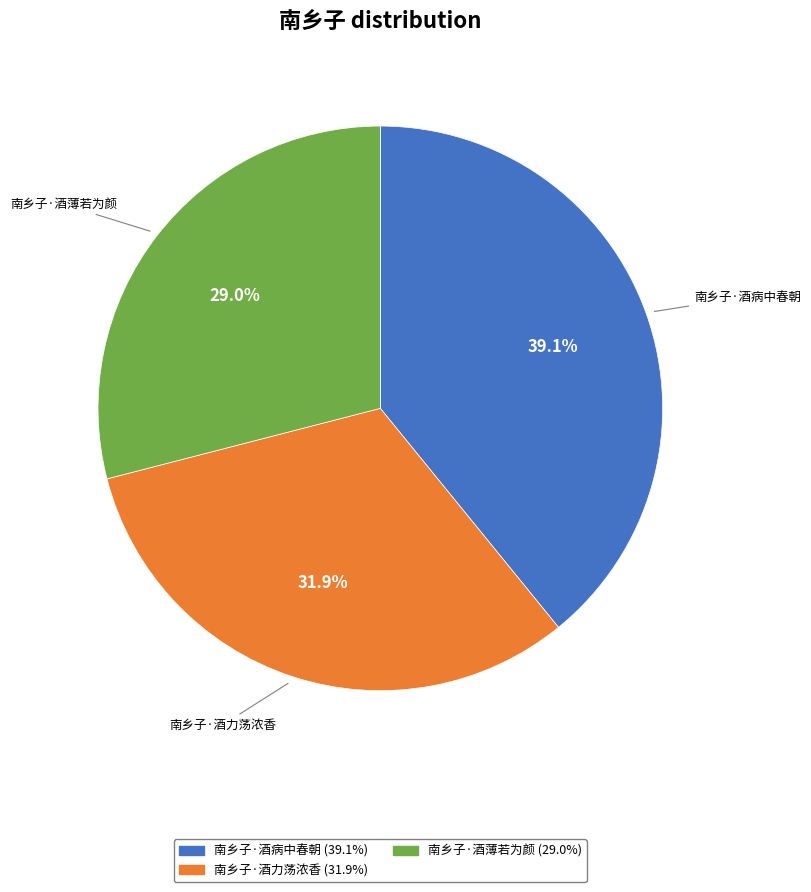

To the nearest percent, what percentage of the pie is 南乡子·酒力荡浓香?

32%